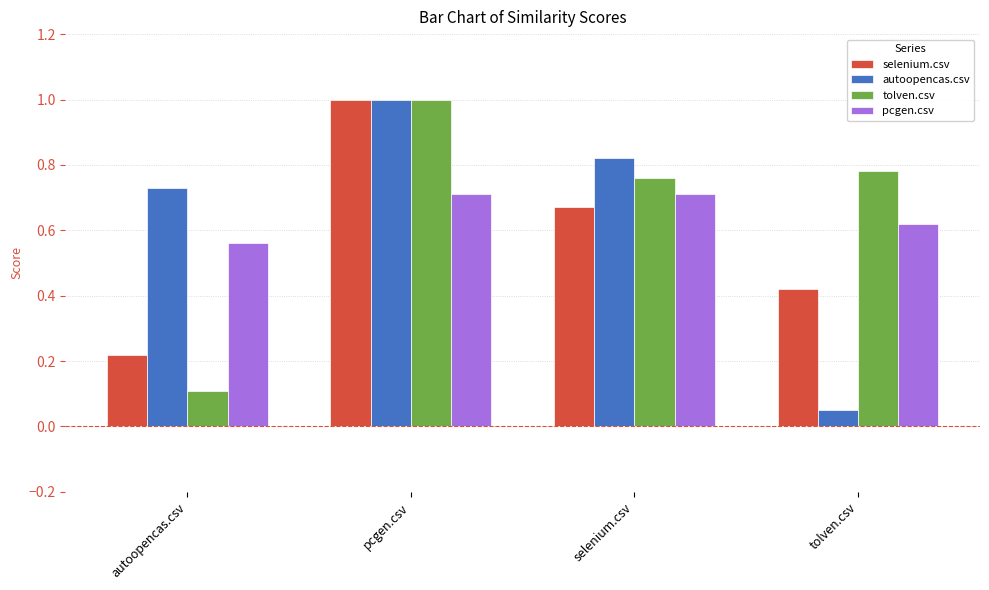

What is the difference between the maximum and minimum values in the tolven.csv series?

0.9